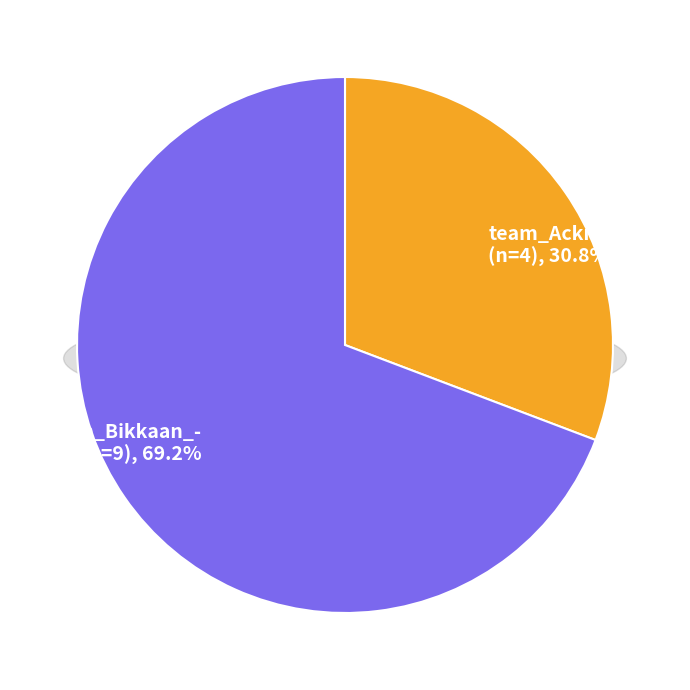

Does team_Ackiu account for over 50% of the chart?

No